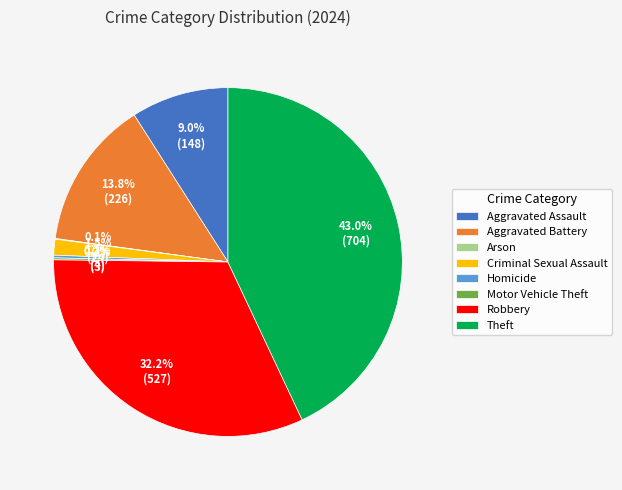

What is the ratio of the value at Robbery to the value at Aggravated Battery?

2.3